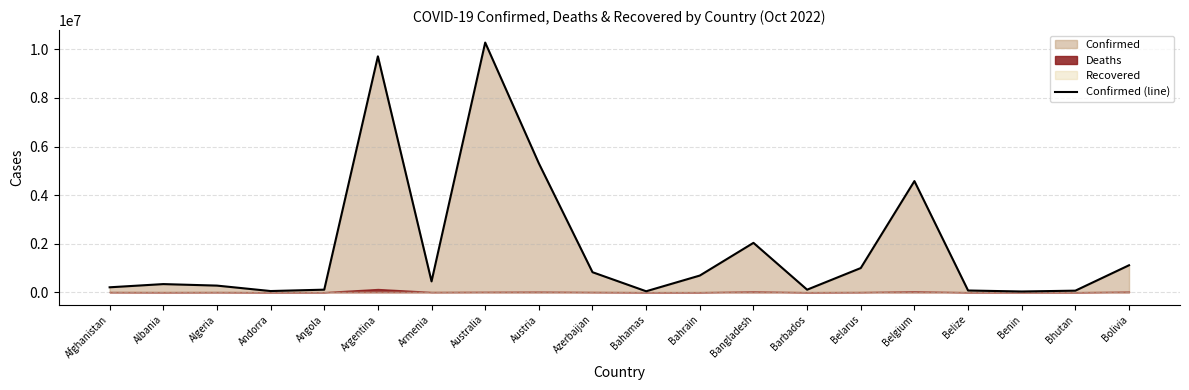

What is the label of the 6th point from the right?

Belarus